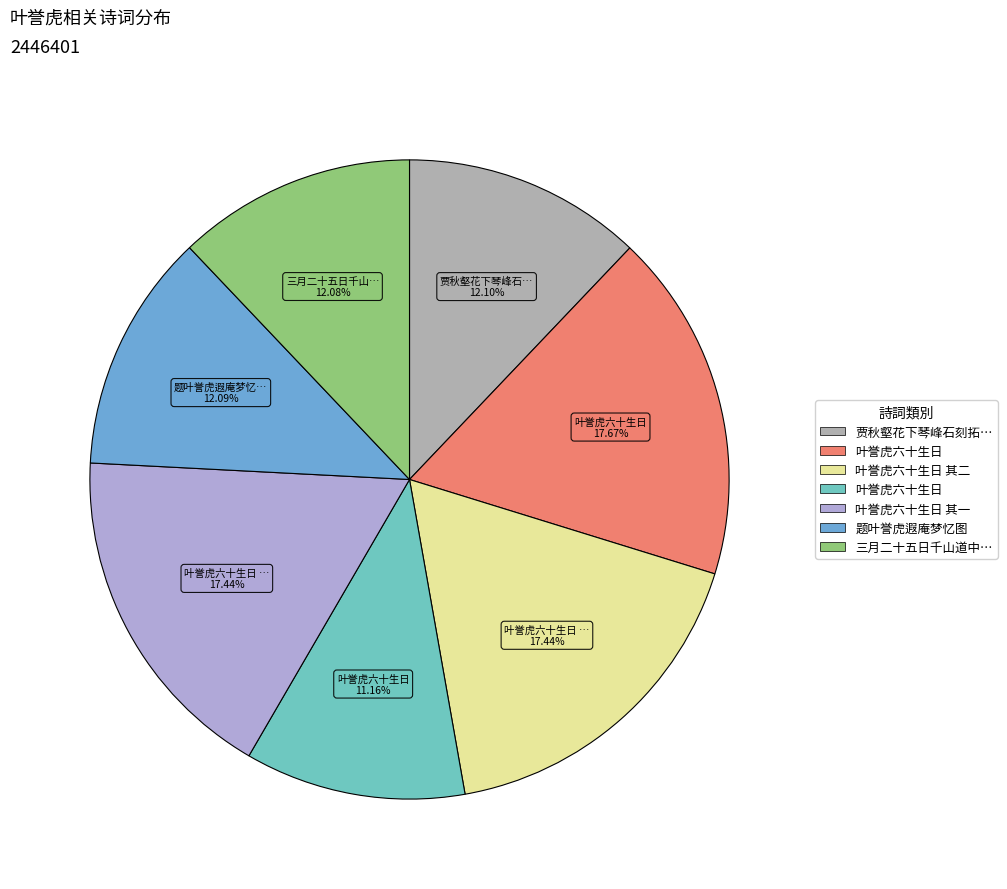

To the nearest percent, what is the difference between the largest and smallest slice percentages?

7%